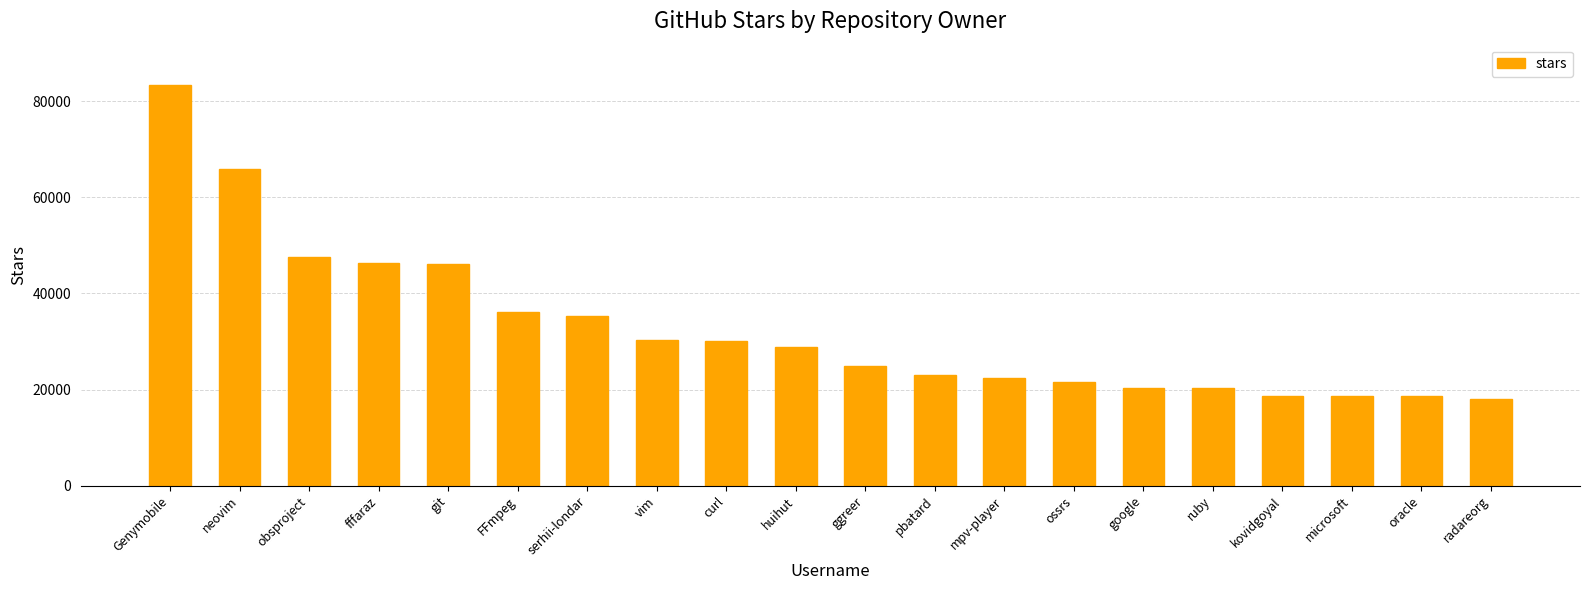

Where does the data first go above 28900?

Genymobile